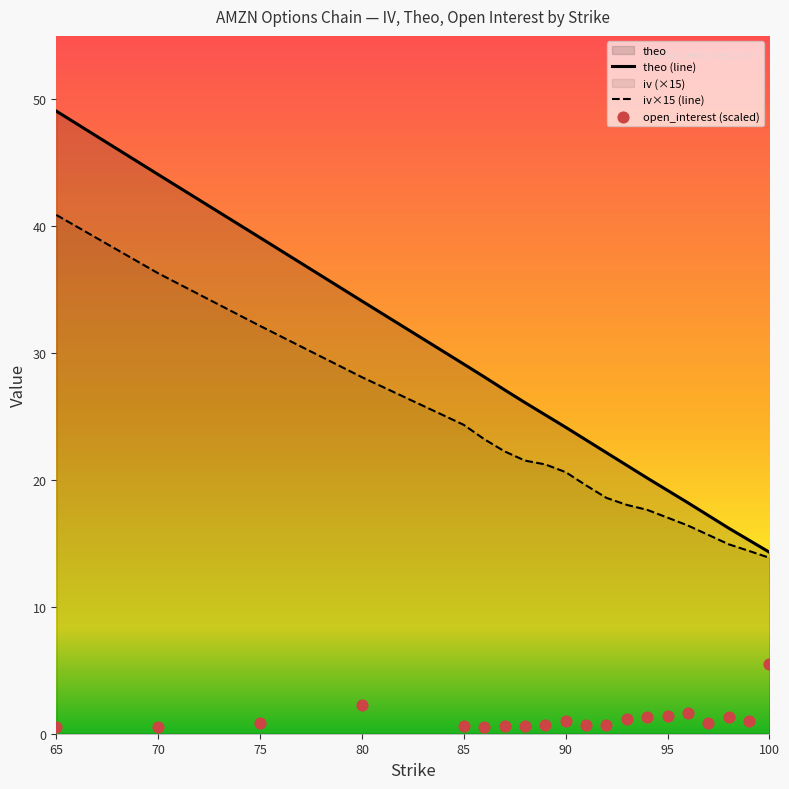

What is the lowest value of the iv×15 (line) series?

13.9